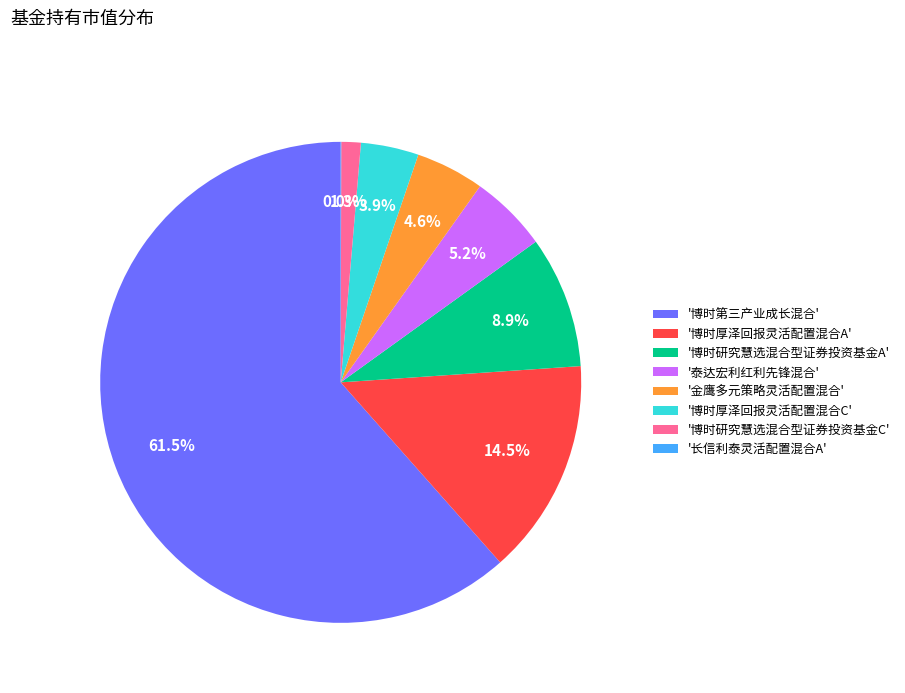

What percentage is NOT represented by '泰达宏利红利先锋混合'?

94.8%